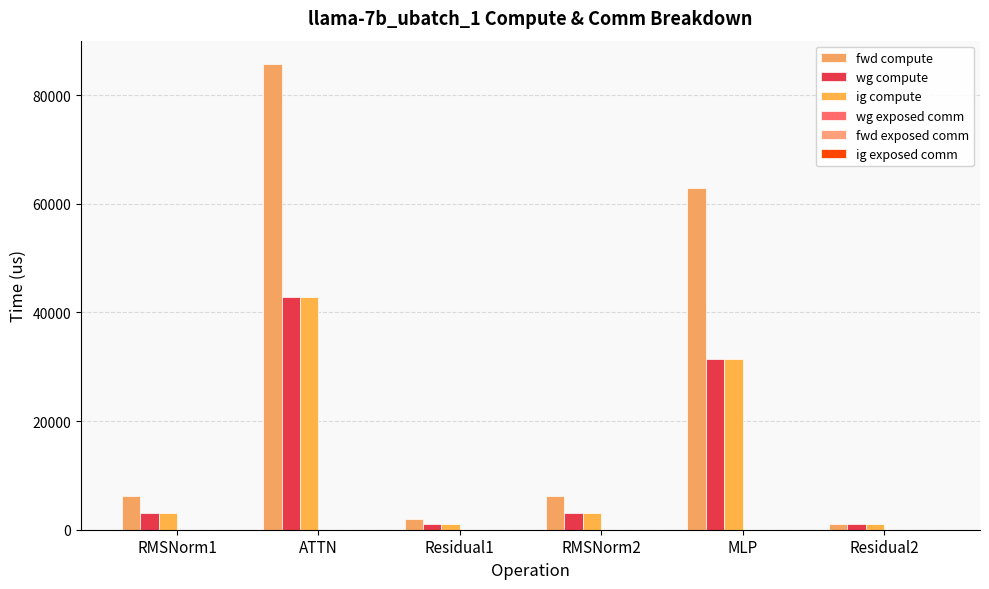

Which series has the largest total across all categories?

fwd compute